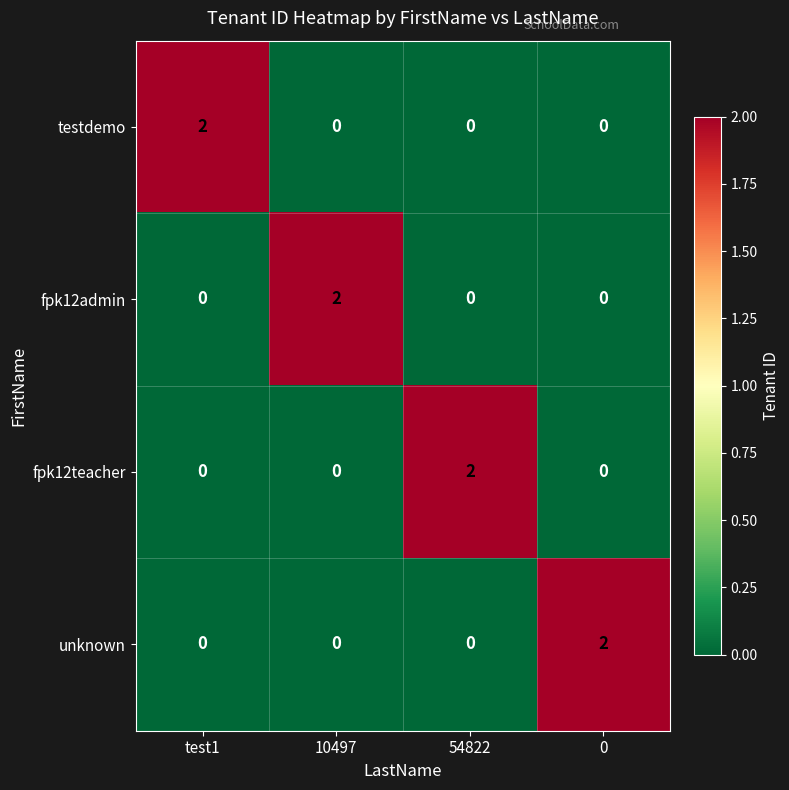

Is the value of fpk12admin at 54822 greater than the value of unknown at 0?

No